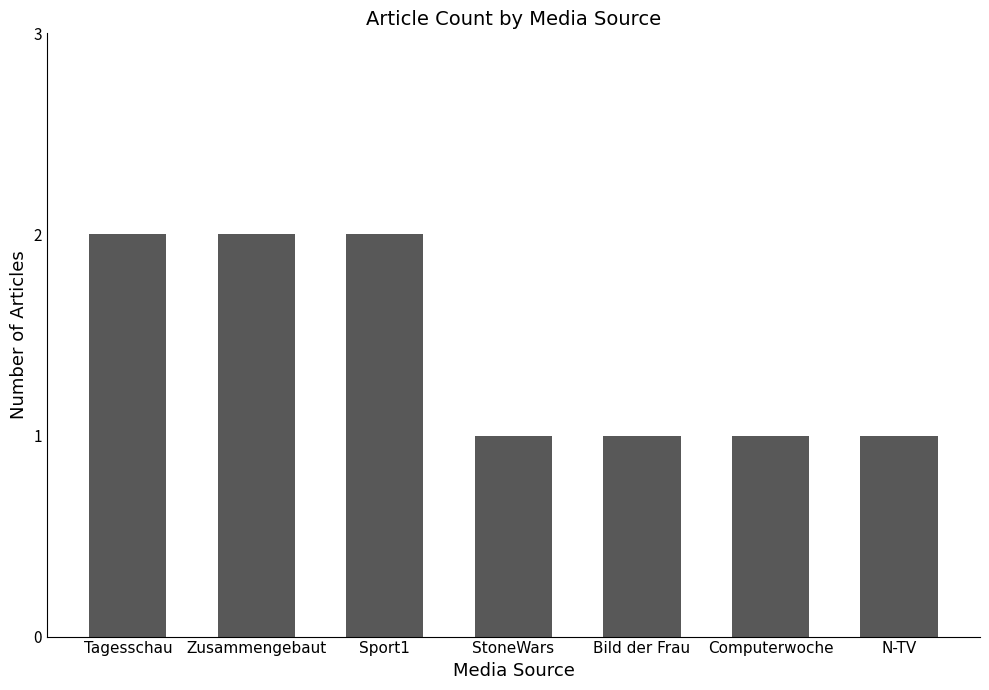

What is the sum of the values at N-TV and StoneWars?

2